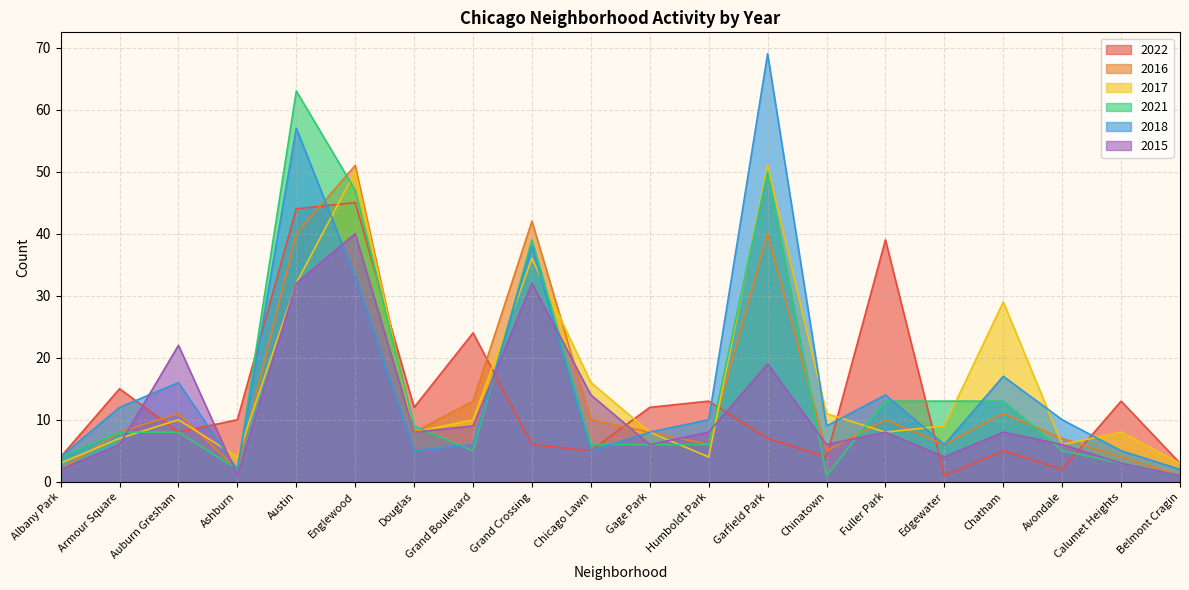

True or false: 2018 has more than 2 points higher than both neighbors.

True